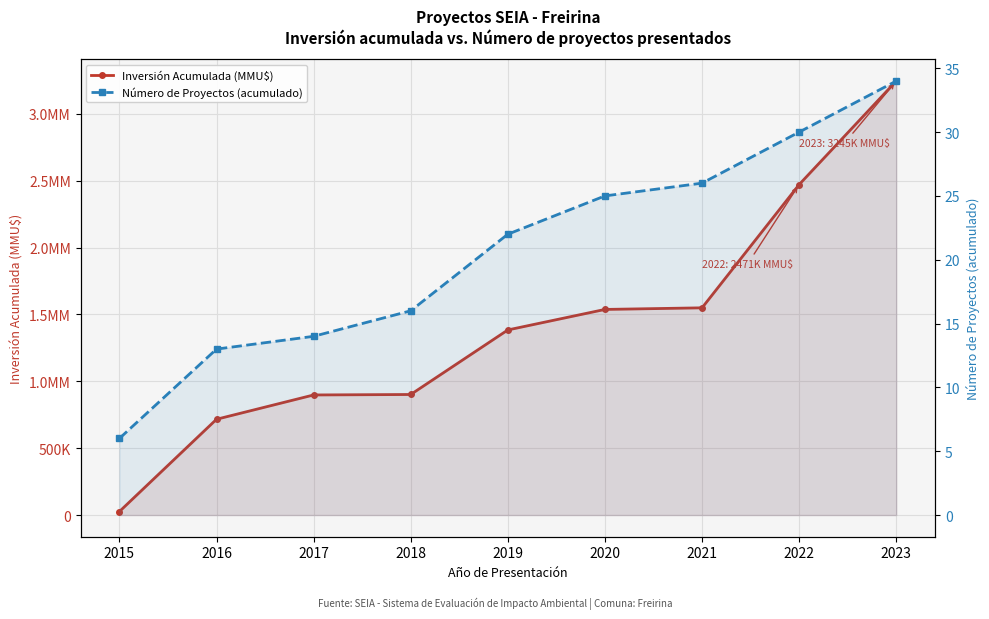

List the series in order of their peak value, lowest first.

Número de Proyectos (acumulado), Inversión Acumulada (MMU$)